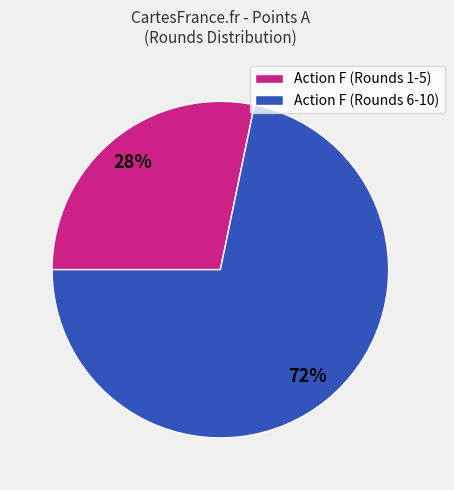

Is there a majority slice in this chart?

Yes